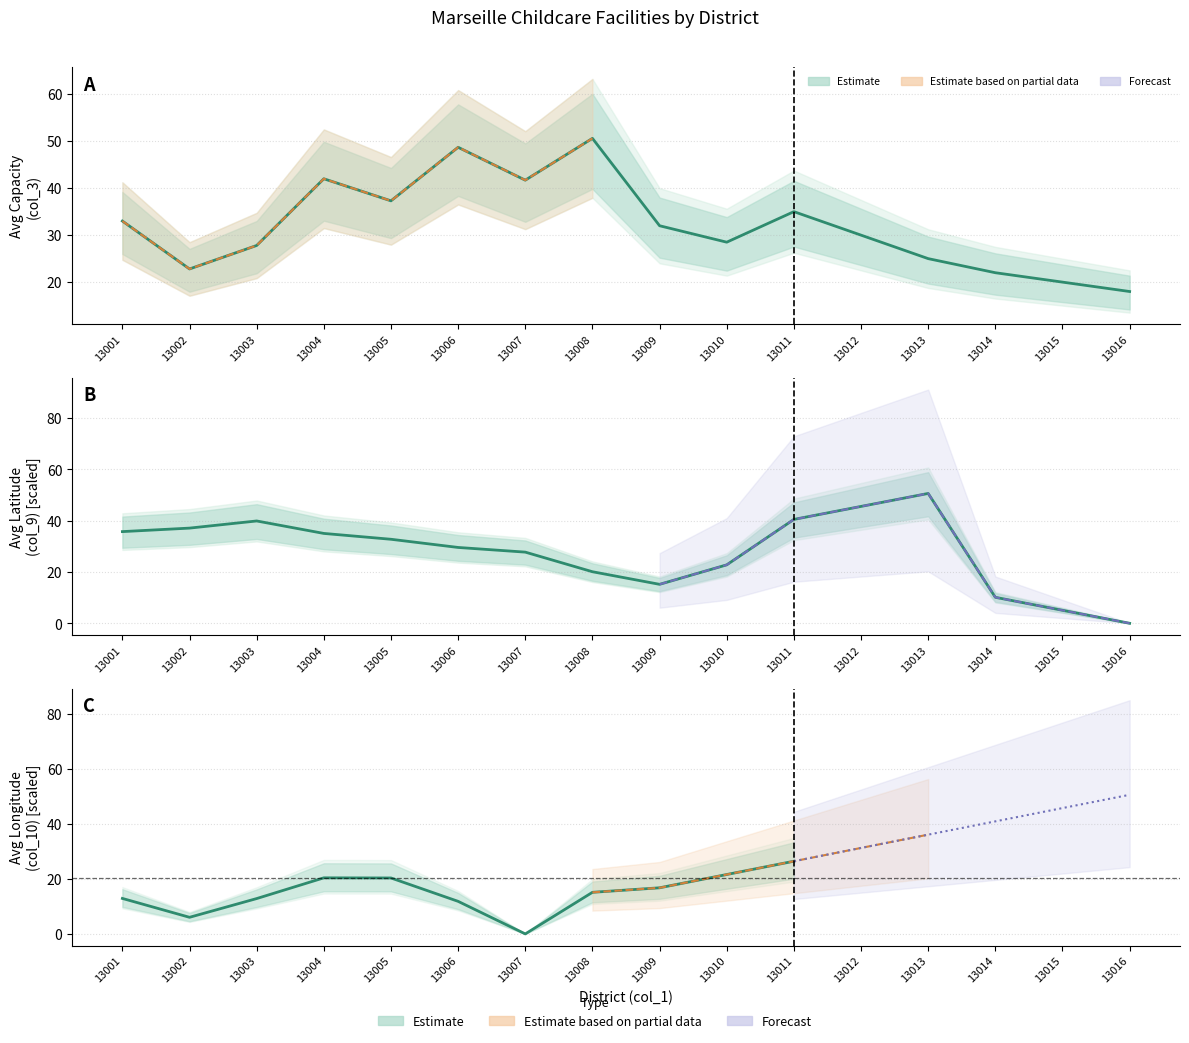

Count the number of categories in the chart.

16